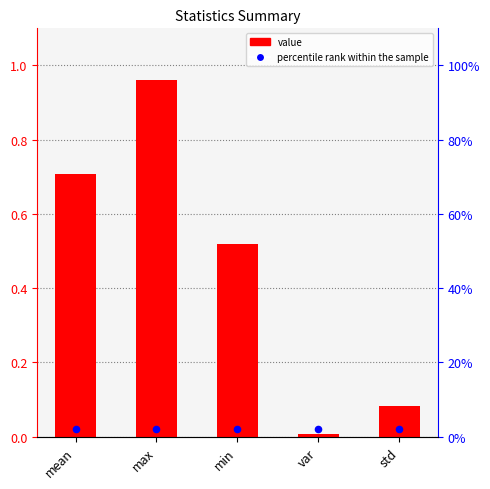

What are all the series names shown in the legend?

value, percentile rank